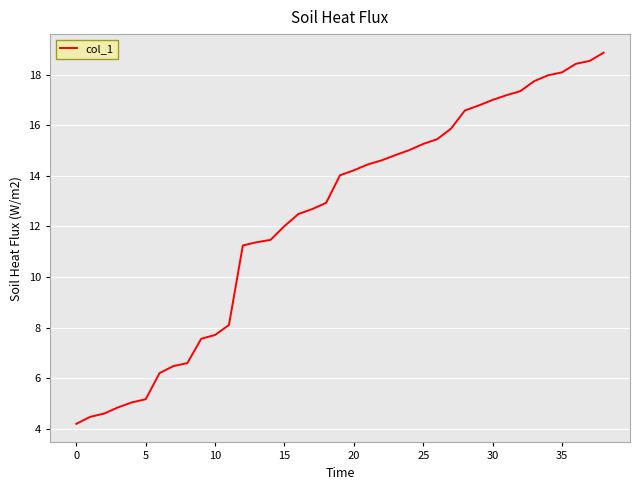

What is the difference between the maximum and minimum values?

14.7